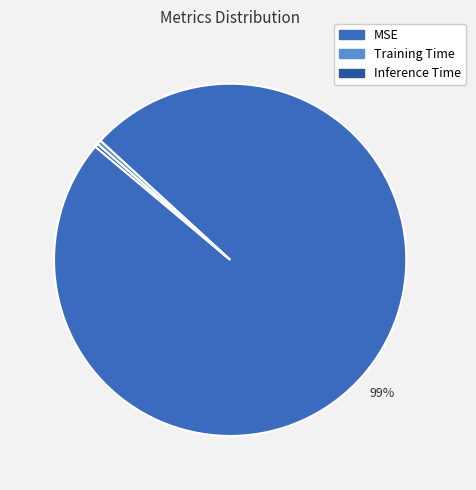

To the nearest percent, what is the average slice percentage?

33%